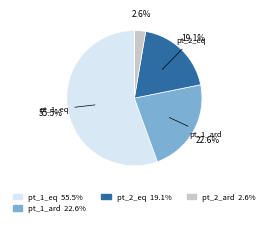

Does any single category account for the majority?

Yes